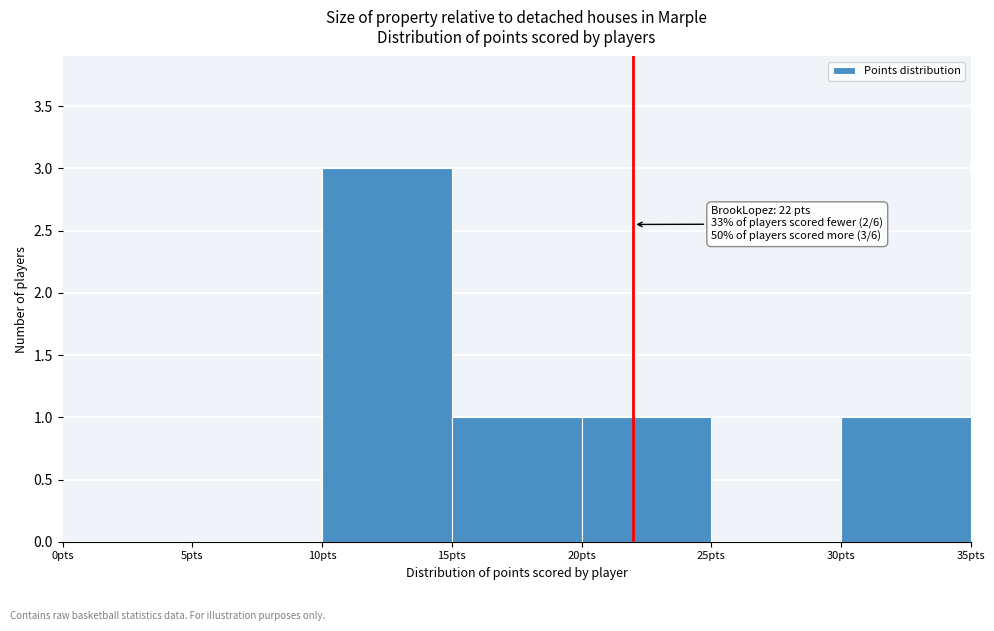

Over which range of the x-axis is the bar tallest?

10 to 15